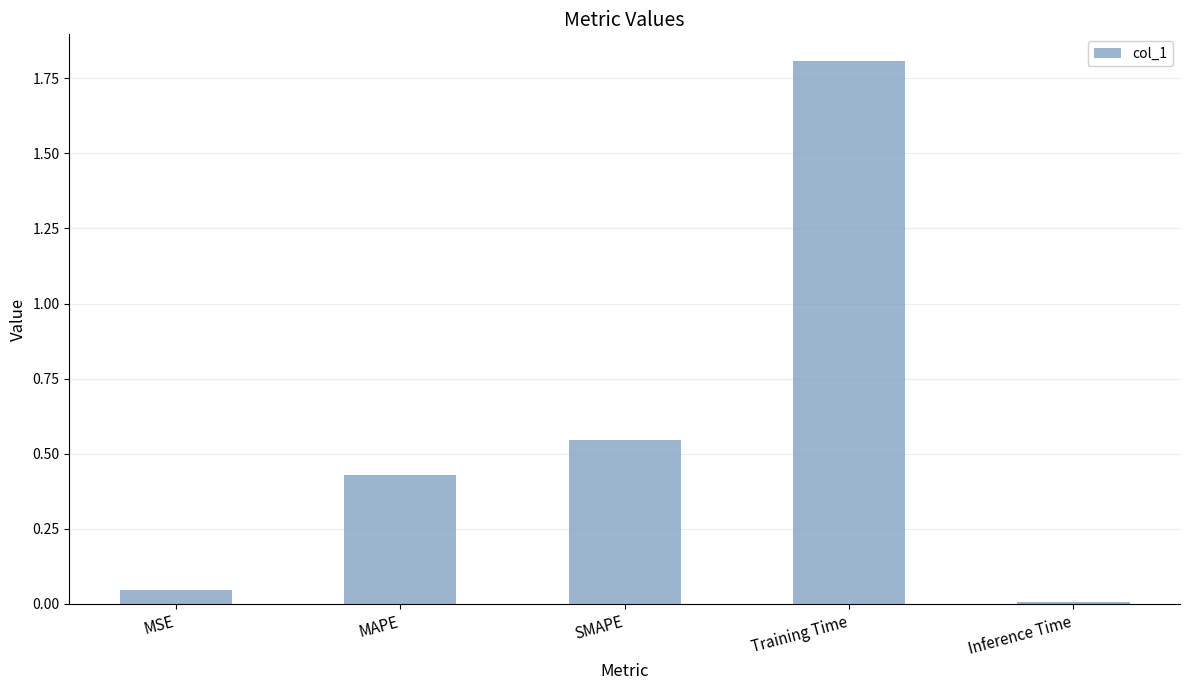

At which label is the value closest to 0?

Inference Time